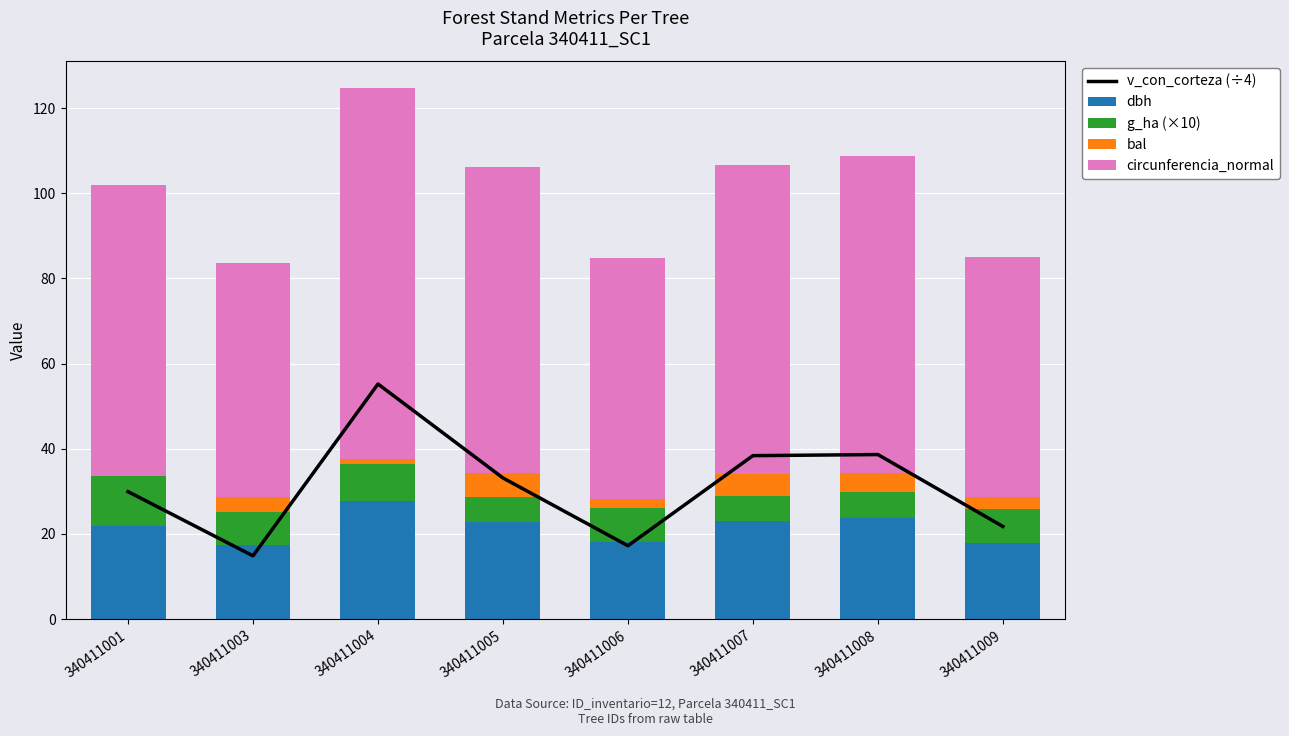

Rank the series by their maximum value, from lowest to highest.

bal, g_ha (×10), dbh, v_con_corteza (÷4), circunferencia_normal